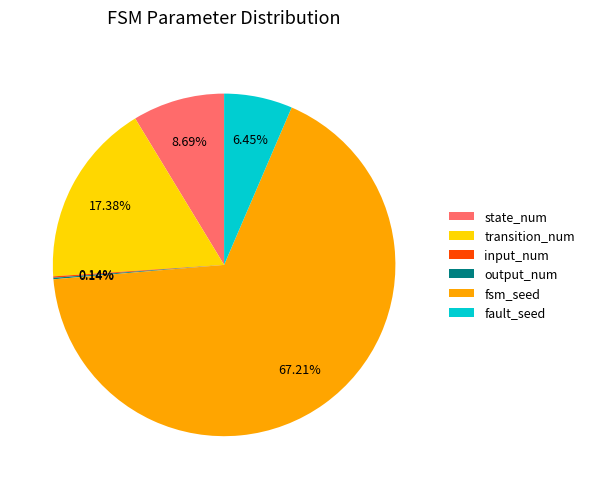

Do transition_num and fault_seed together represent more than half of the pie?

No